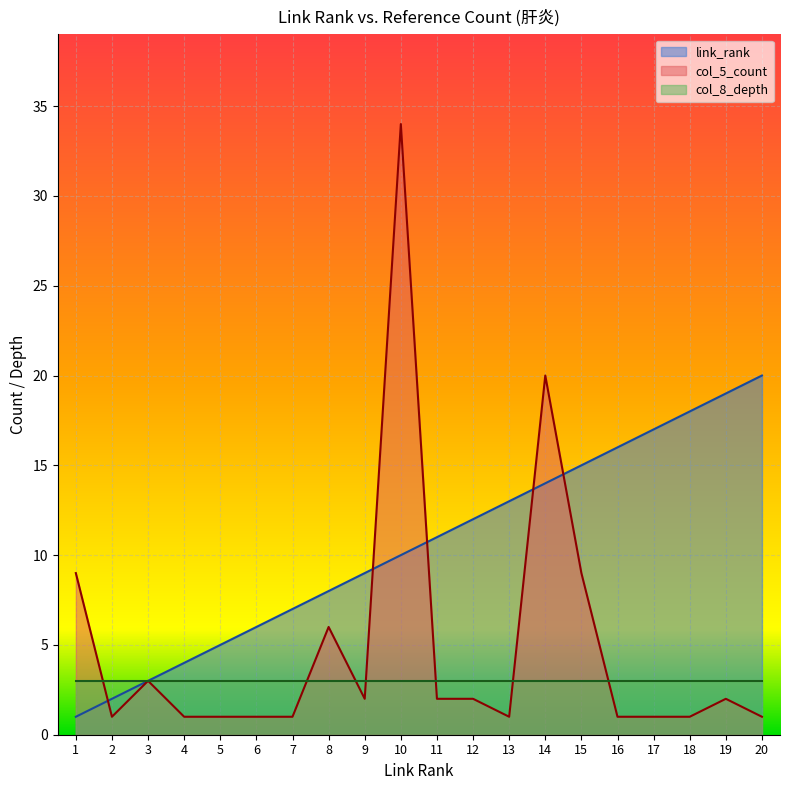

What is the difference between the second highest and second lowest values in the link_rank series?

17